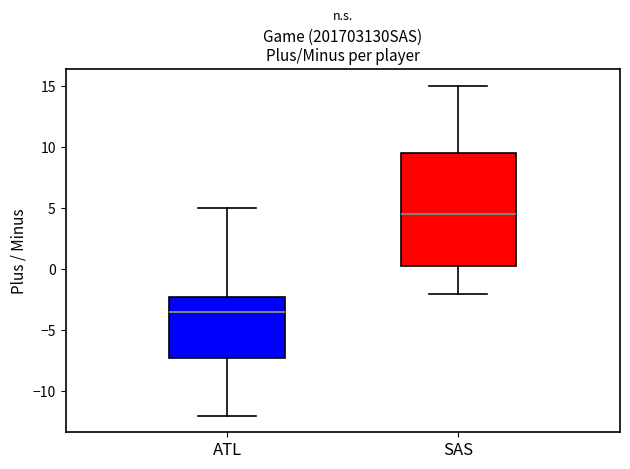

Reading left to right, read every box against the y-axis: the position of its median line, the range the box covers, and the ends of its whiskers. The values are not printed on the chart, so give them approximately, as read against the axis.

ATL: median -3.5, box -7.0 to -2.0, whiskers -12.0 to 5.0
SAS: median 4.5, box 0.5 to 9.5, whiskers -2.0 to 15.0